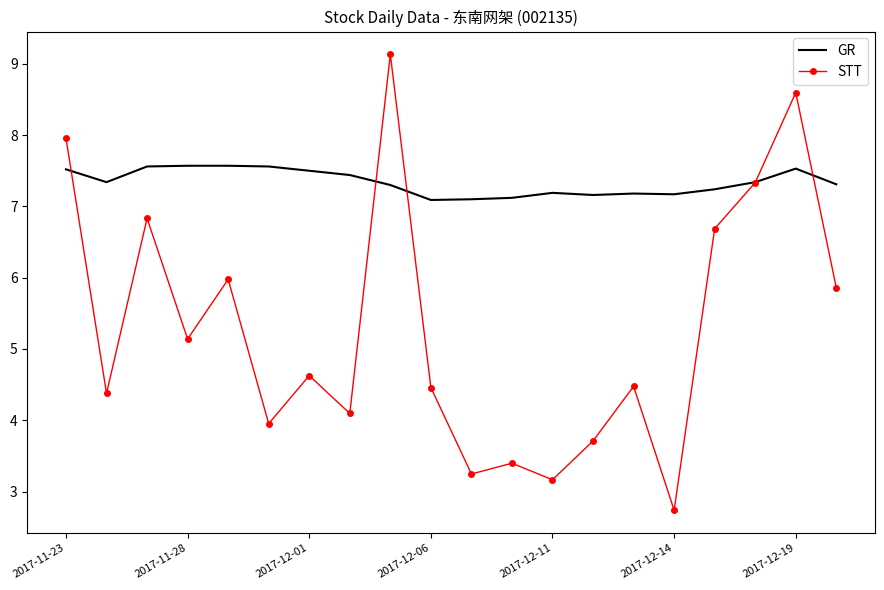

Which series has the widest spread of values?

STT